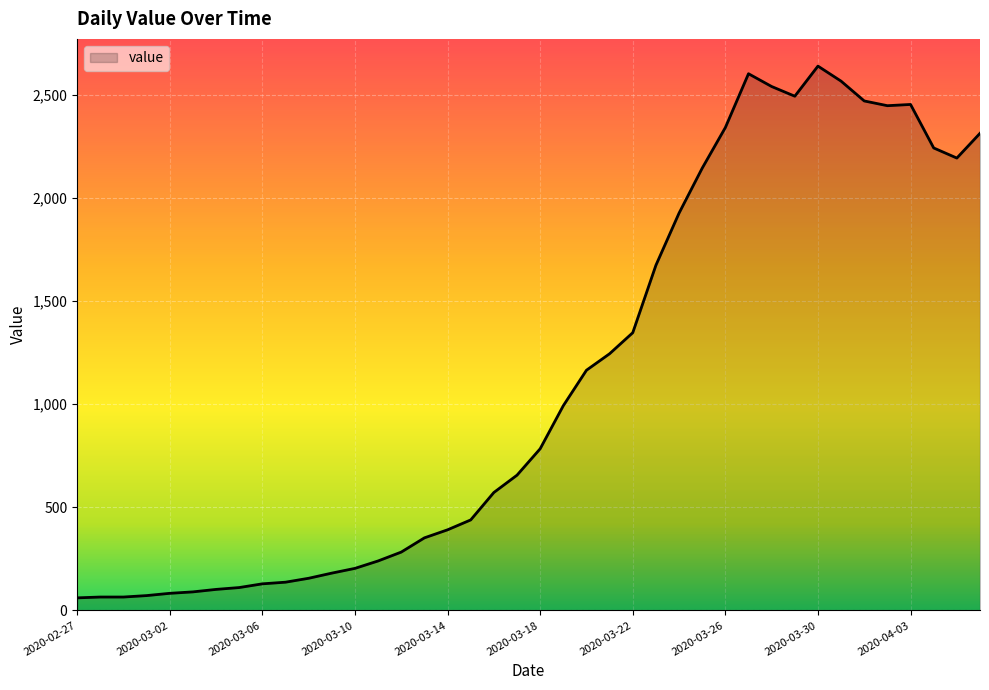

What is the difference between the maximum and minimum values?

2579